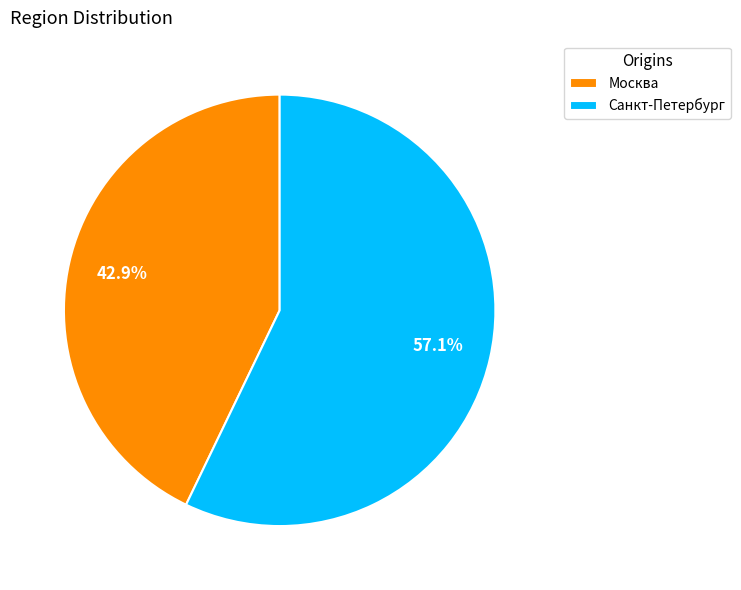

True or false: Москва accounts for 38% of the total.

False